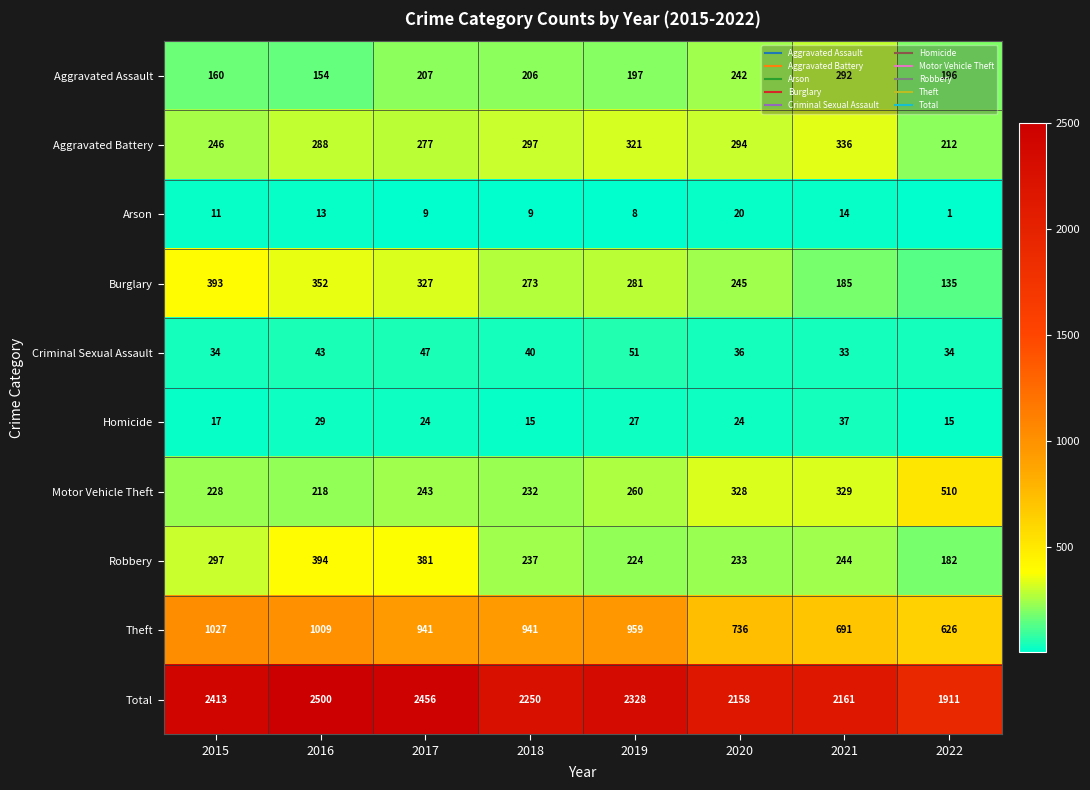

Rank the series by their maximum value, from lowest to highest.

Arson, Homicide, Criminal Sexual Assault, Aggravated Assault, Aggravated Battery, Burglary, Robbery, Motor Vehicle Theft, Theft, Total